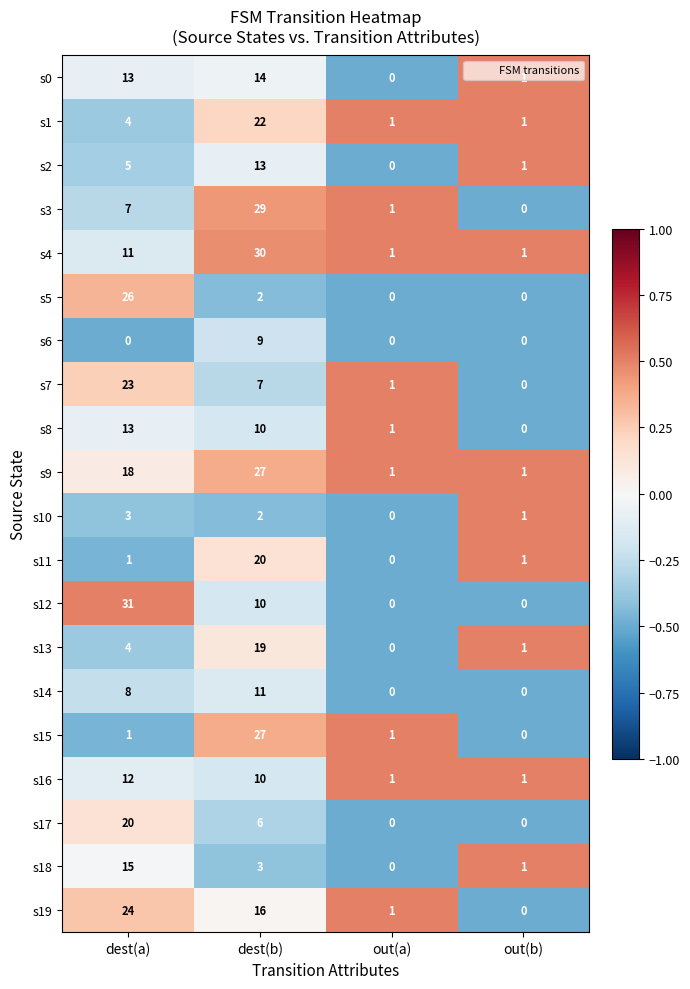

Which series has the largest range (max minus min)?

s12